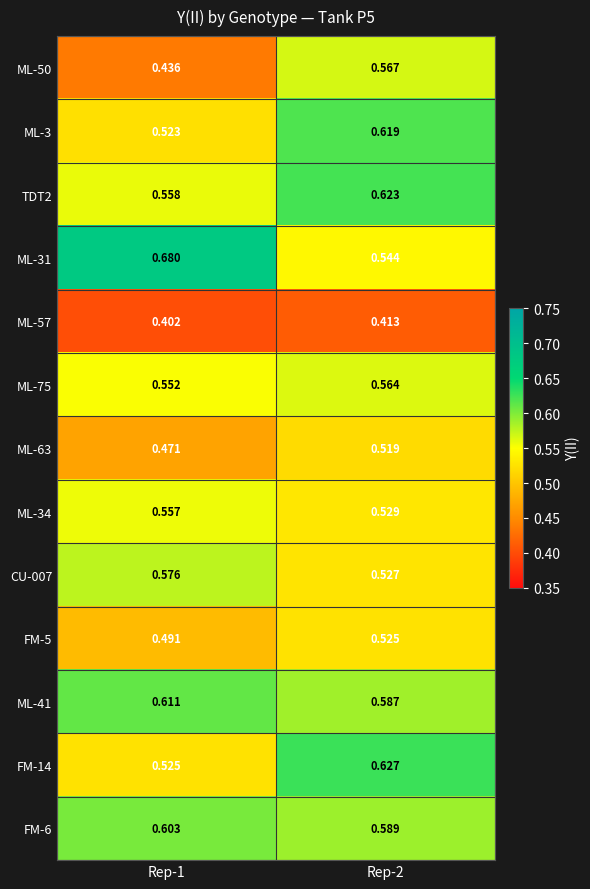

Is the value of CU-007 at Rep-1 greater than the value of ML-50 at Rep-1?

Yes